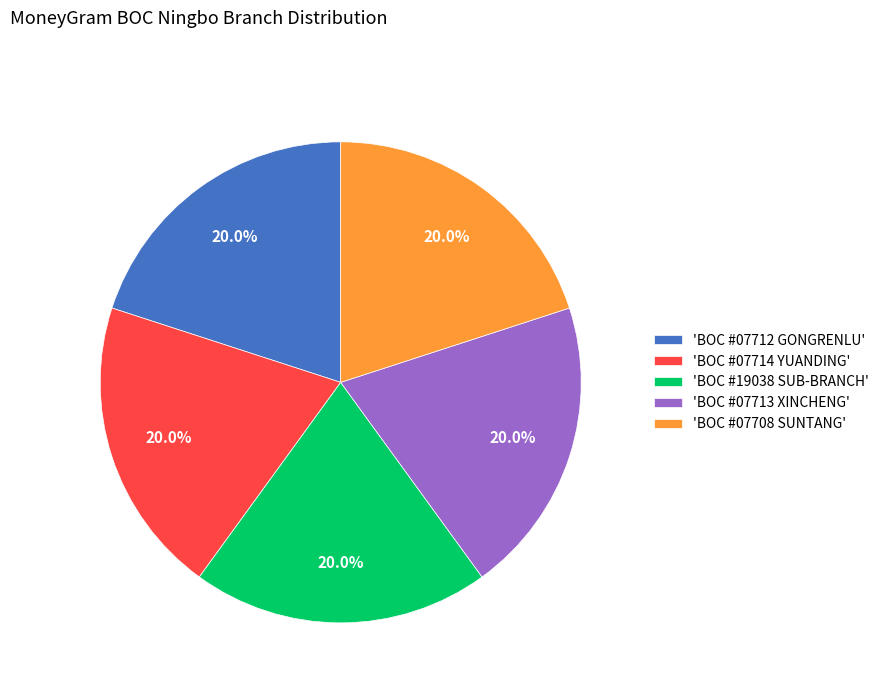

Approximately how many times larger is the value at 'BOC #07712 GONGRENLU' compared to 'BOC #07714 YUANDING'?

1.0